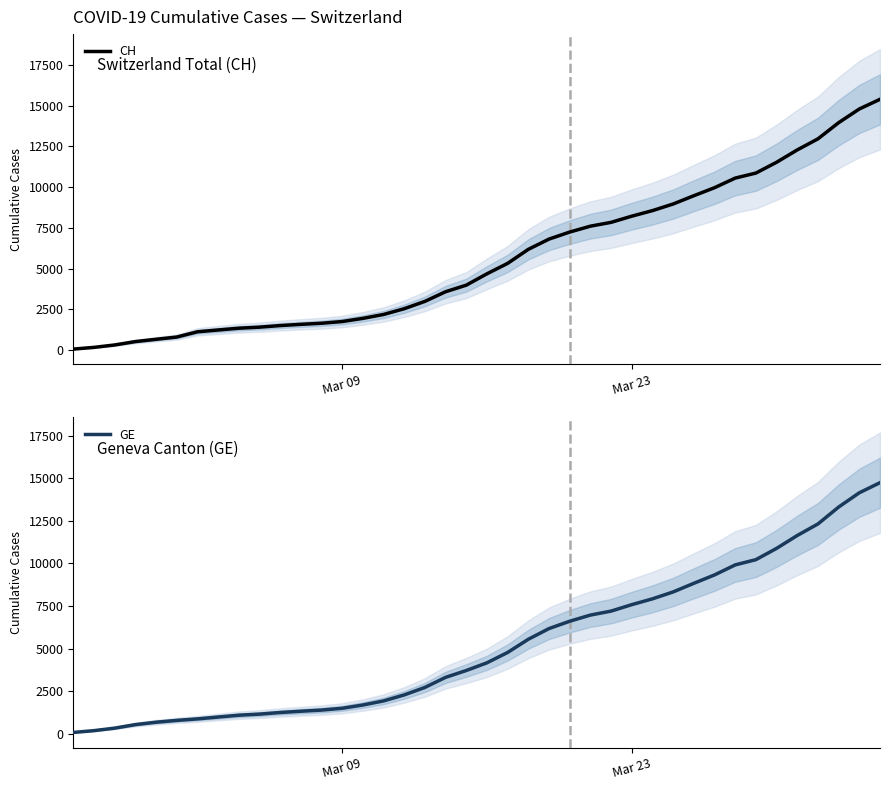

True or false: CH has more than 1 points higher than both neighbors.

False